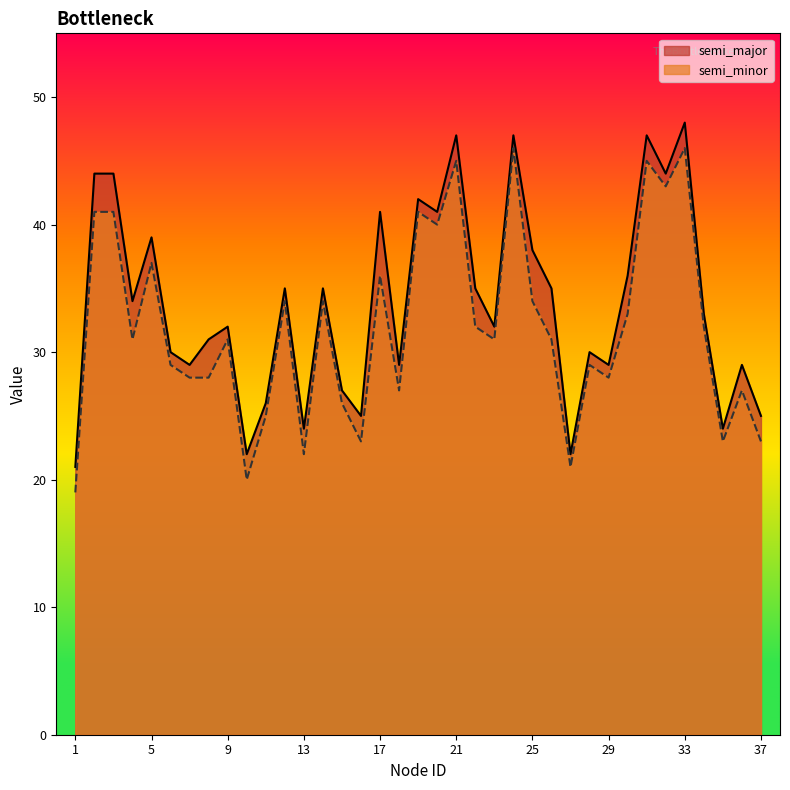

How many lines are shown in the chart?

2